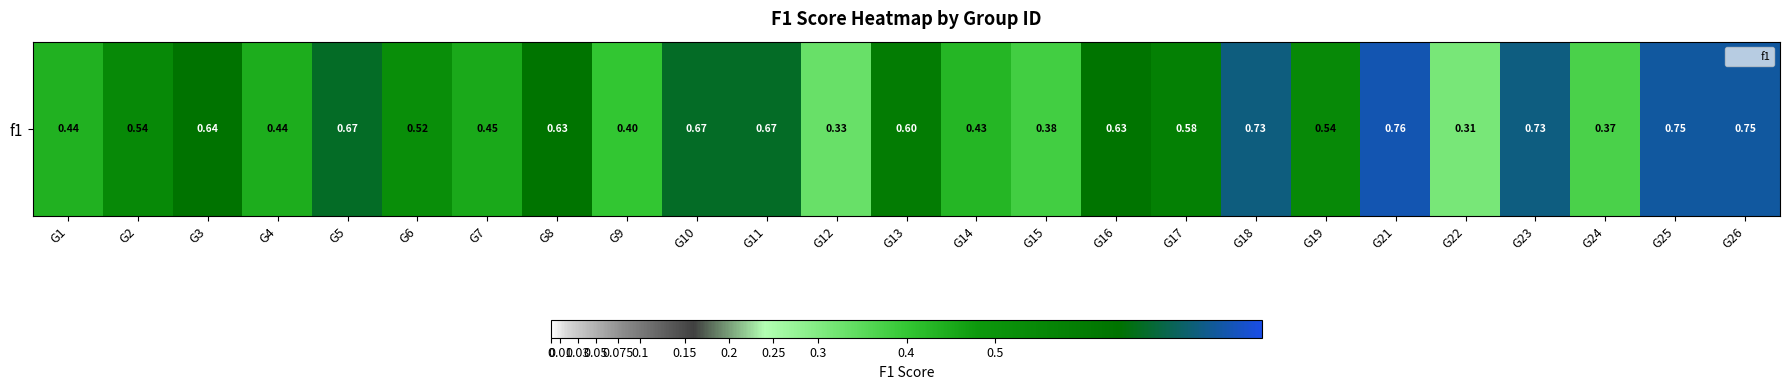

List the labels in order of value, largest first.

G21, G25, G26, G23, G18, G5, G10, G11, G3, G8, G16, G13, G17, G2, G19, G6, G7, G4, G1, G14, G9, G15, G24, G12, G22